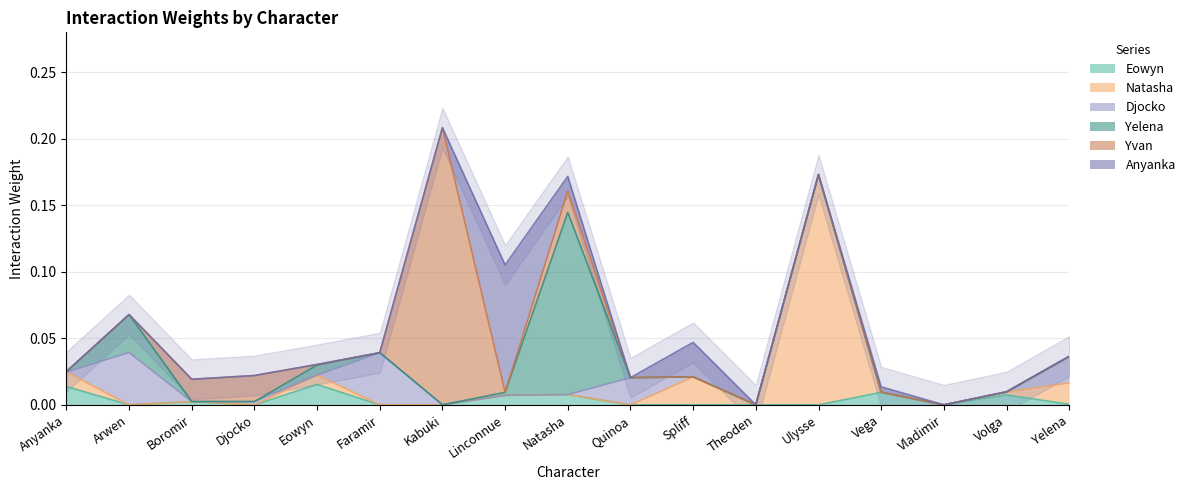

Reading left to right, transcribe all the data shown in this chart.

Eowyn: Anyanka=0.0	Arwen=0.0	Boromir=0.0	Djocko=0.0	Eowyn=0.0	Faramir=0.0	Kabuki=0.0	Linconnue=0.0	Natasha=0.0	Quinoa=0.0	Spliff=0.0	Theoden=0.0	Ulysse=0.0	Vega=0.0	Vladimir=0.0	Volga=0.0	Yelena=0.0
Natasha: Anyanka=0.0	Arwen=0.0	Boromir=0.0	Djocko=0.0	Eowyn=0.0	Faramir=0.0	Kabuki=0.0	Linconnue=0.0	Natasha=0.0	Quinoa=0.0	Spliff=0.0	Theoden=0.0	Ulysse=0.2	Vega=0.0	Vladimir=0.0	Volga=0.0	Yelena=0.0
Djocko: Anyanka=0.0	Arwen=0.0	Boromir=0.0	Djocko=0.0	Eowyn=0.0	Faramir=0.0	Kabuki=0.0	Linconnue=0.0	Natasha=0.0	Quinoa=0.0	Spliff=0.0	Theoden=0.0	Ulysse=0.0	Vega=0.0	Vladimir=0.0	Volga=0.0	Yelena=0.0
Yelena: Anyanka=0.0	Arwen=0.0	Boromir=0.0	Djocko=0.0	Eowyn=0.0	Faramir=0.0	Kabuki=0.0	Linconnue=0.0	Natasha=0.1	Quinoa=0.0	Spliff=0.0	Theoden=0.0	Ulysse=0.0	Vega=0.0	Vladimir=0.0	Volga=0.0	Yelena=0.0
Yvan: Anyanka=0.0	Arwen=0.0	Boromir=0.0	Djocko=0.0	Eowyn=0.0	Faramir=0.0	Kabuki=0.2	Linconnue=0.0	Natasha=0.0	Quinoa=0.0	Spliff=0.0	Theoden=0.0	Ulysse=0.0	Vega=0.0	Vladimir=0.0	Volga=0.0	Yelena=0.0
Anyanka: Anyanka=0.0	Arwen=0.0	Boromir=0.0	Djocko=0.0	Eowyn=0.0	Faramir=0.0	Kabuki=0.0	Linconnue=0.1	Natasha=0.0	Quinoa=0.0	Spliff=0.0	Theoden=0.0	Ulysse=0.0	Vega=0.0	Vladimir=0.0	Volga=0.0	Yelena=0.0